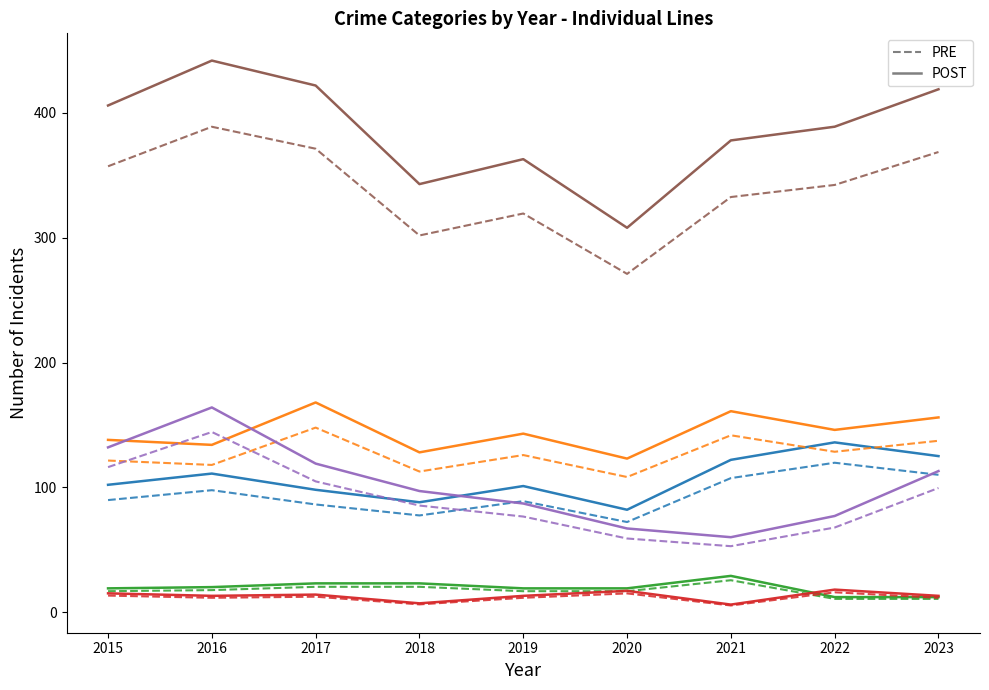

Does the chart display data point markers on the line(s)?

No